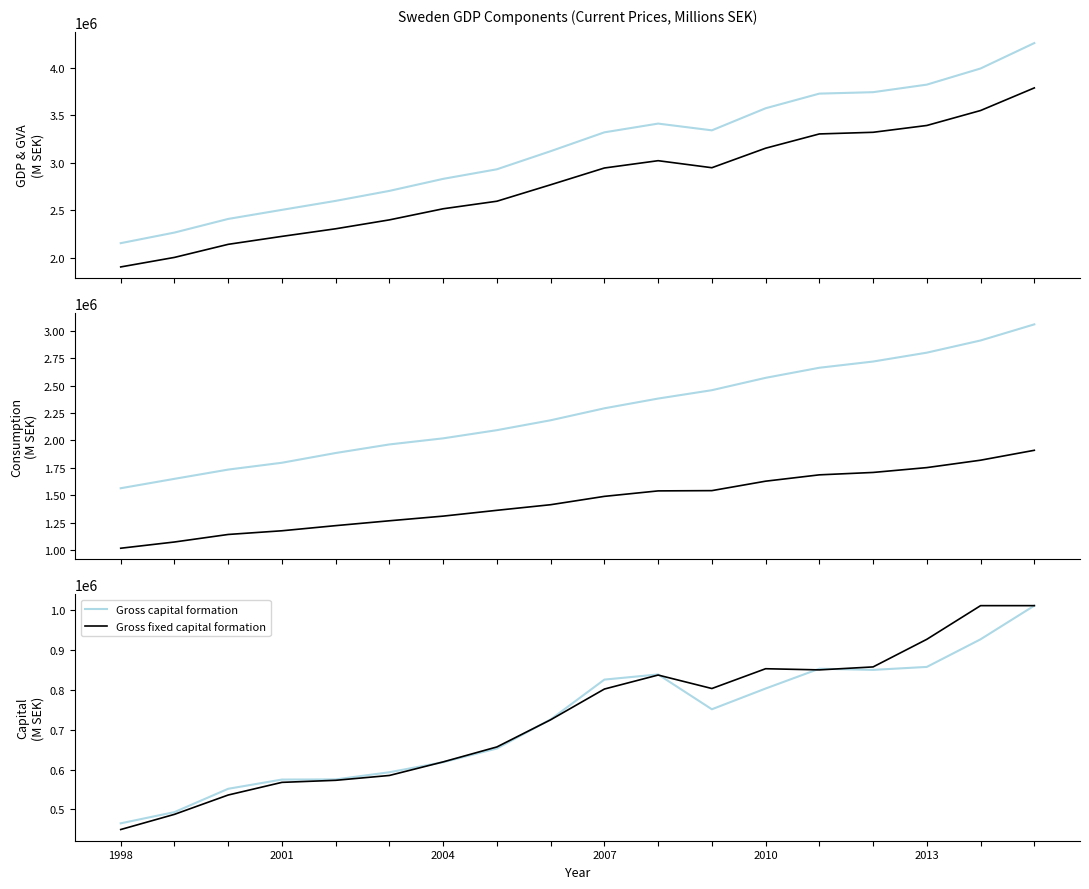

True or false: GDP (output) and Gross capital formation cross at least once.

False